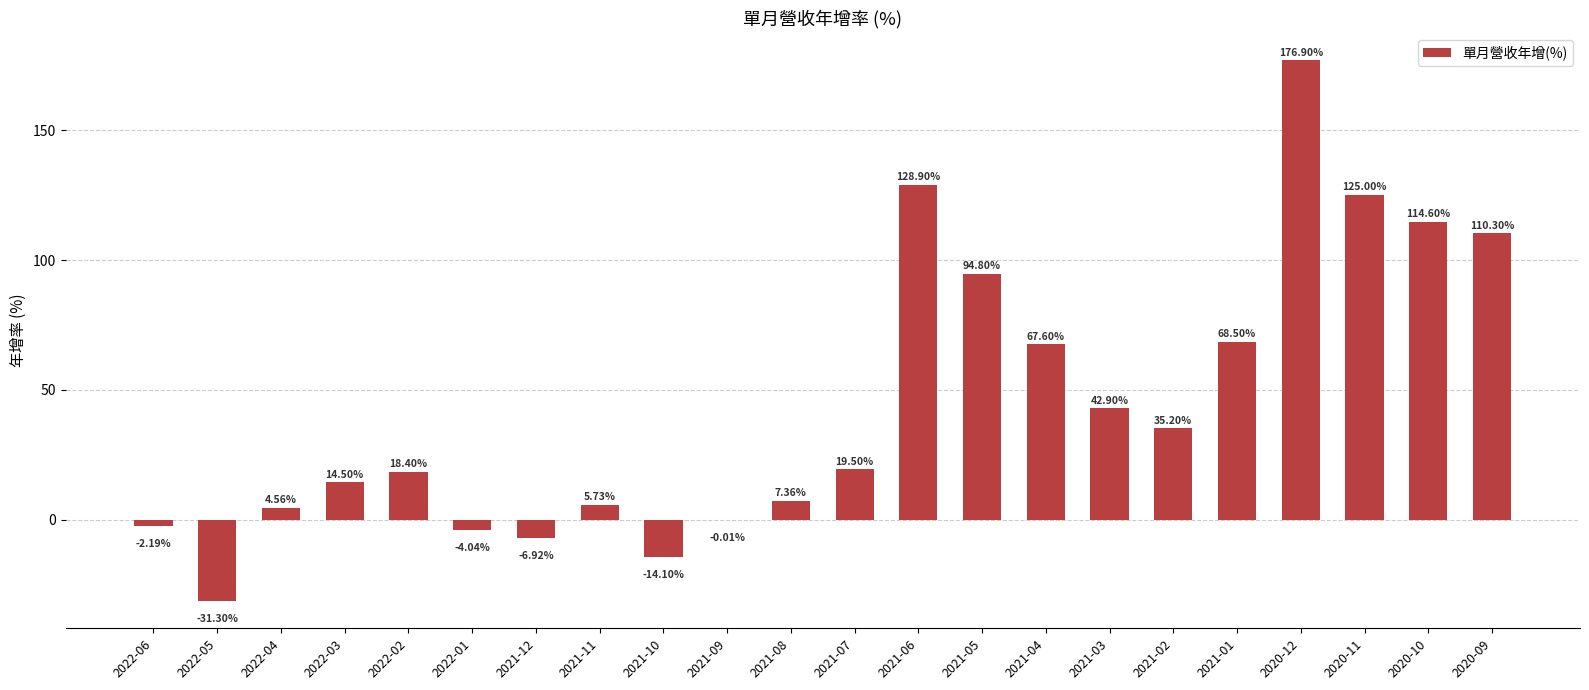

Where is the data nearest to the value 72?

2021-01